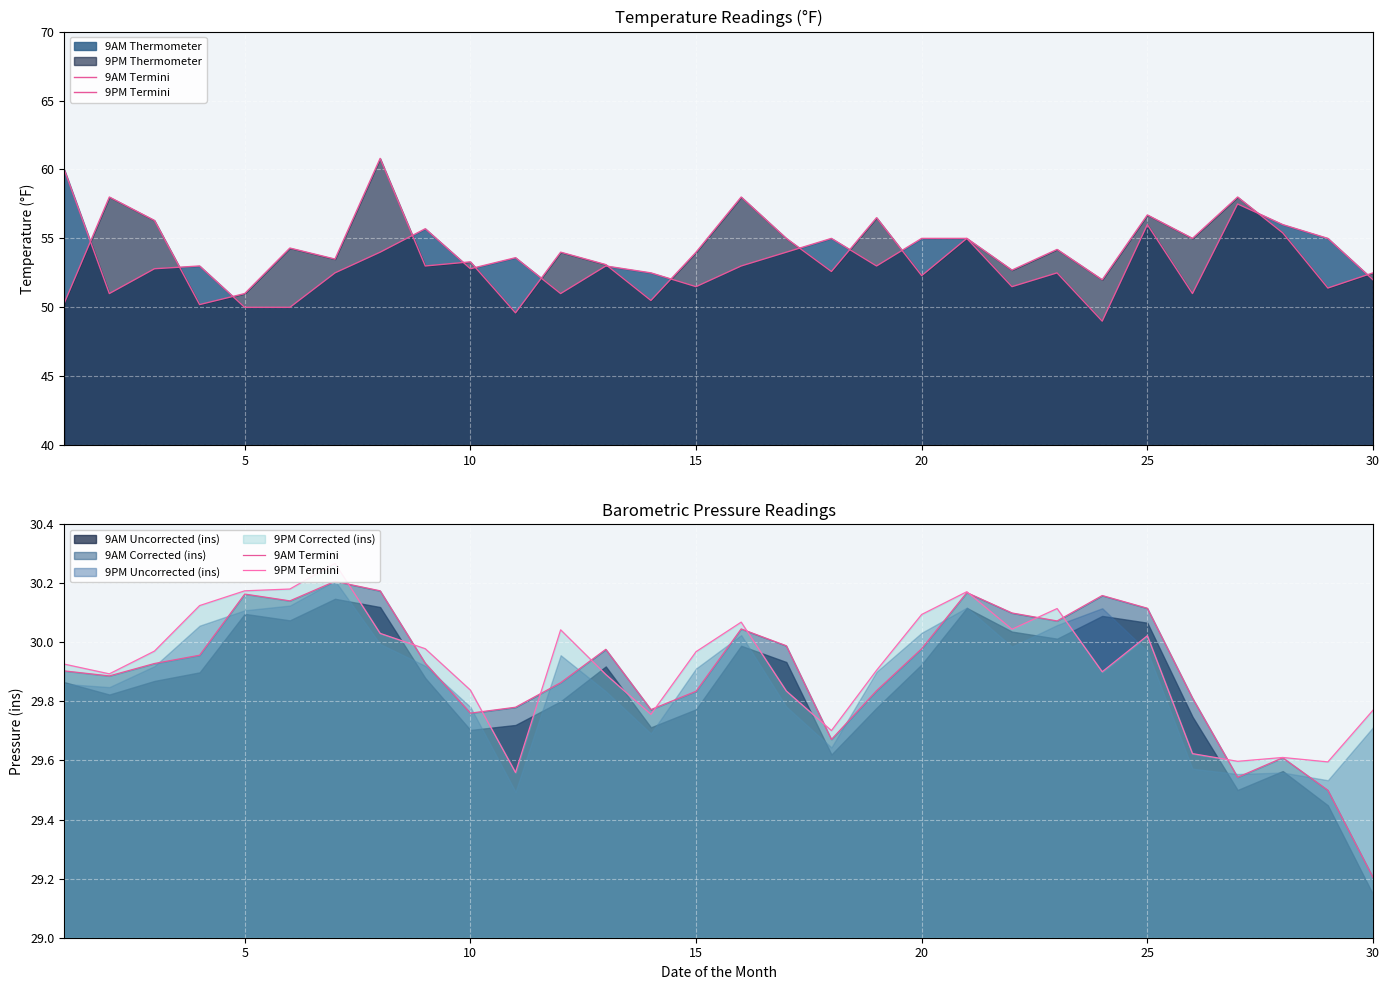

True or false: 9AM Termini has more than 0 interior local peaks.

True